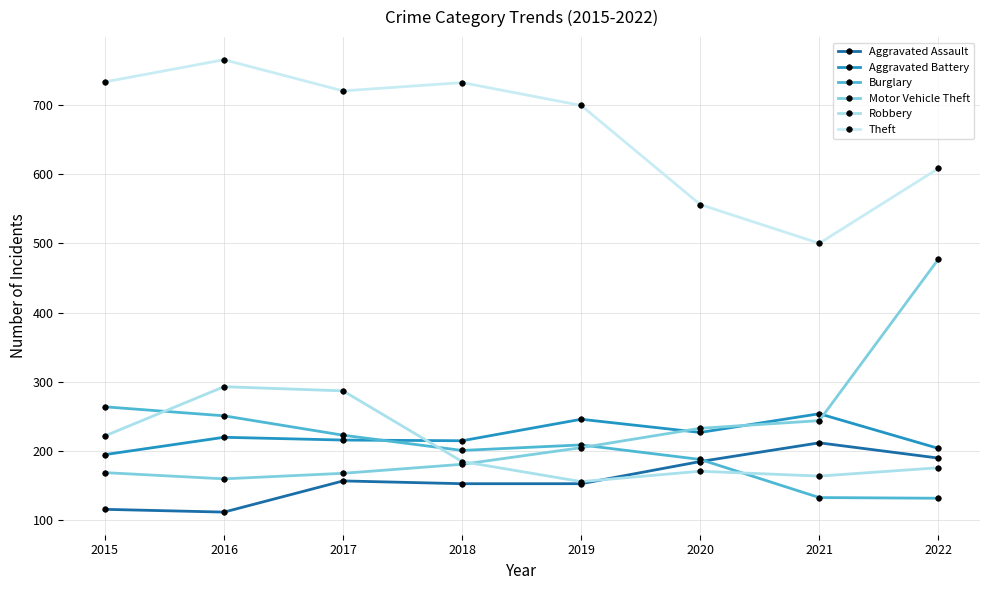

How many lines are shown in the chart?

6